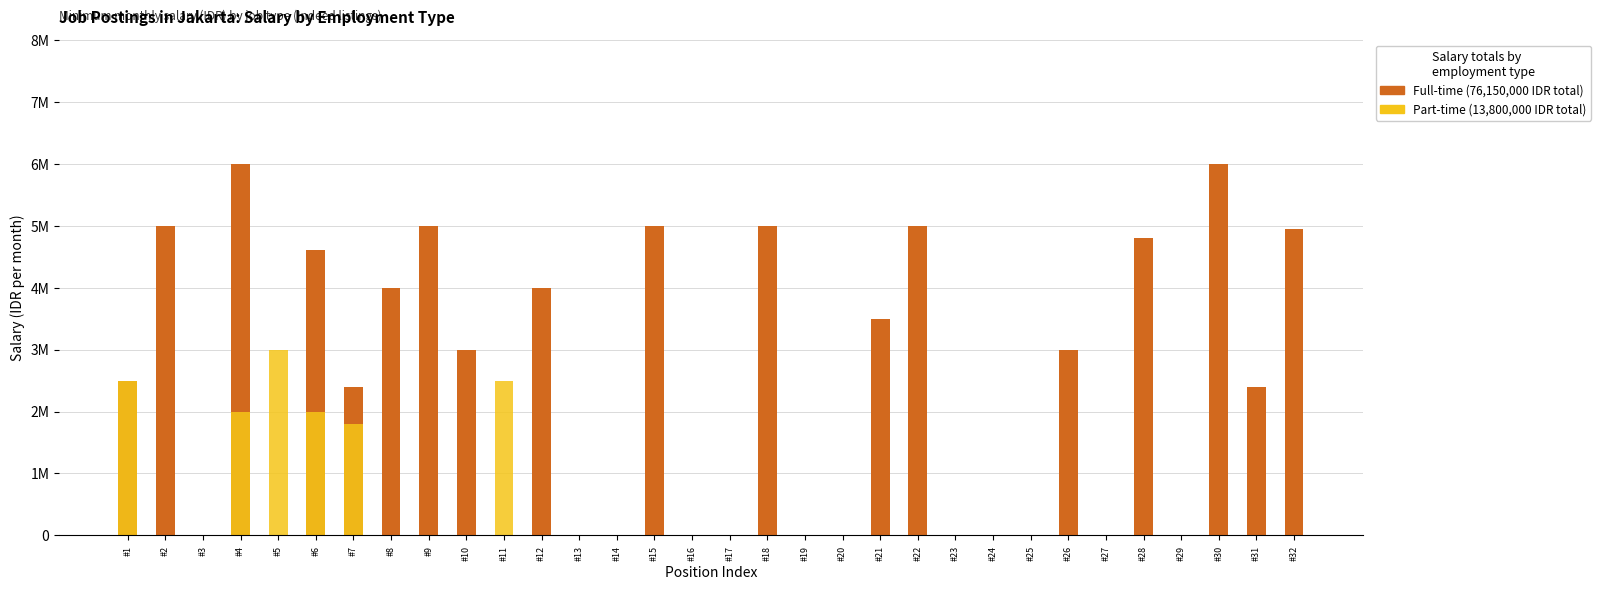

Read the Part-time value at #6, to the nearest 10.

2000000